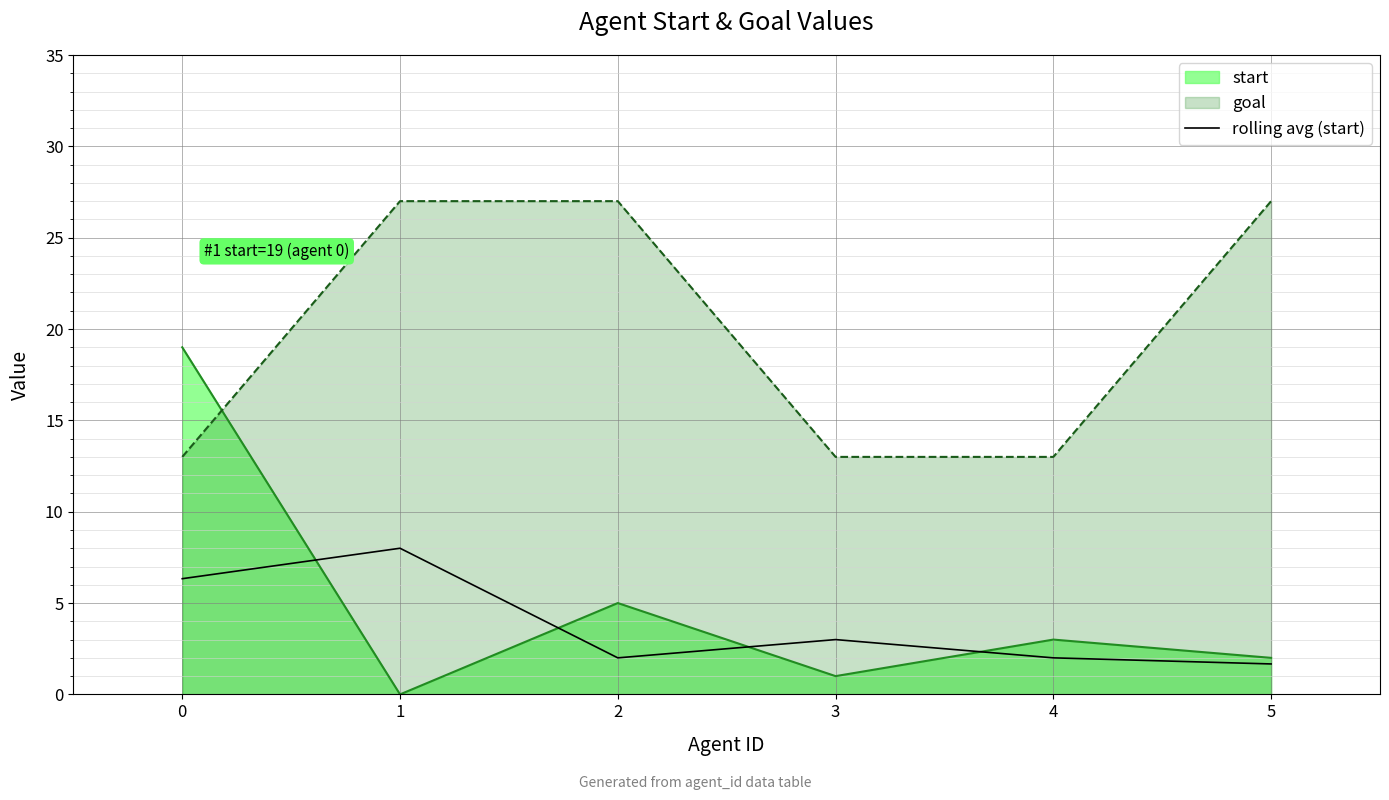

How many times do goal and start cross each other?

1